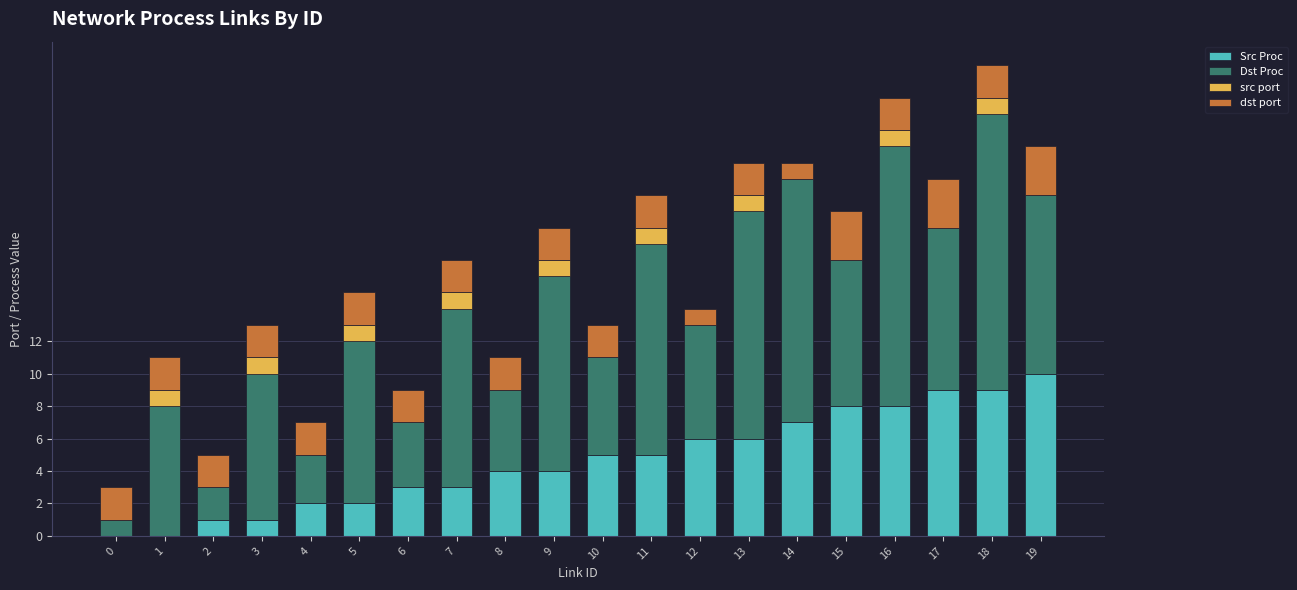

What is the highest value of the Src Proc series?

10